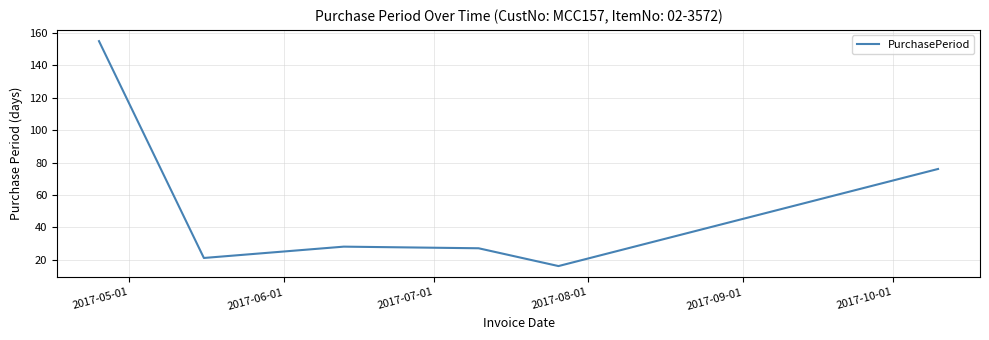

How many interior local peaks (higher than both neighbors) does the data have?

1